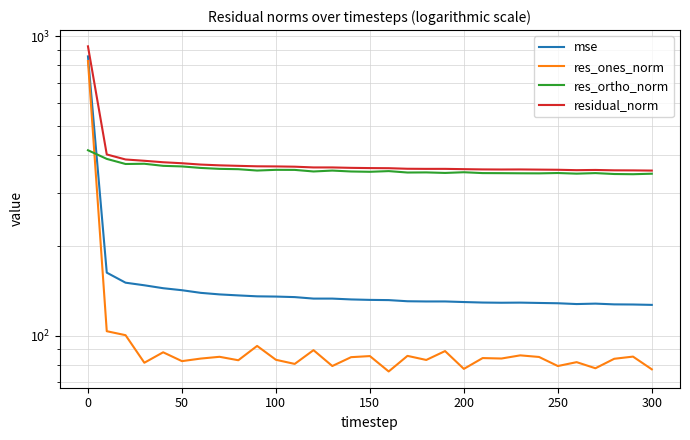

True or false: residual_norm and res_ortho_norm cross at least once.

False